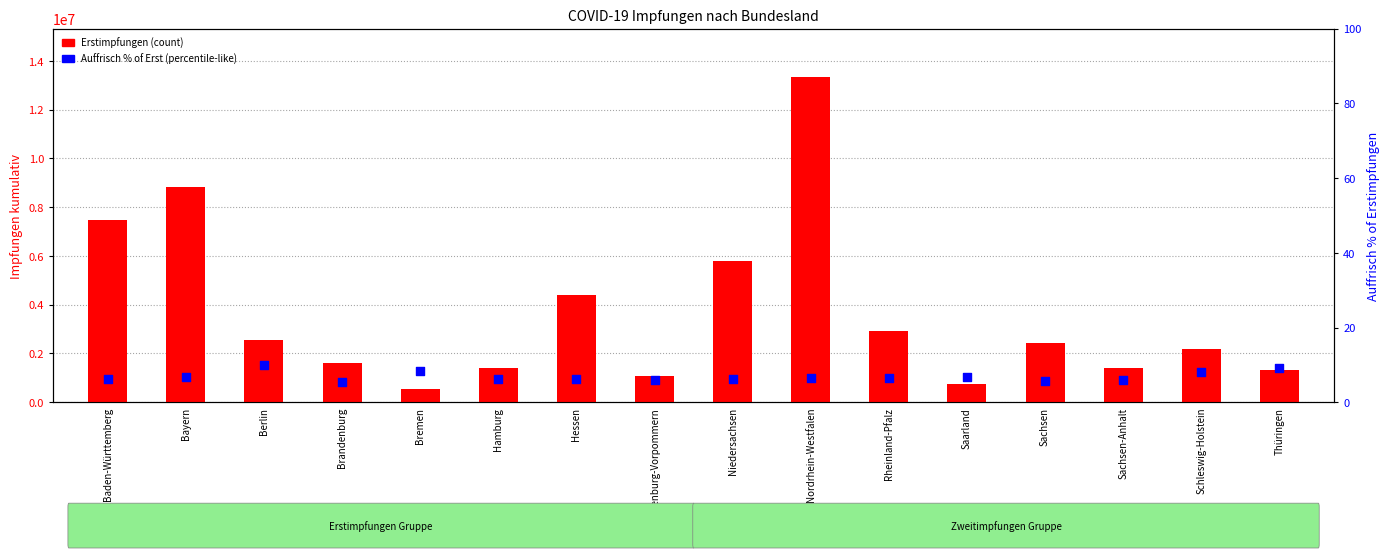

What are all the series names shown in the legend?

Erstimpfungen (count), Auffrisch % of Erst